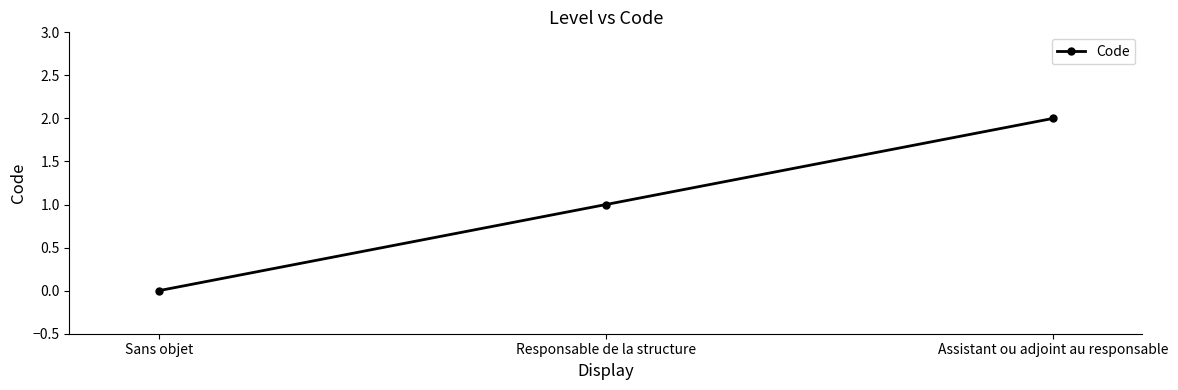

What is the sum of the values at Assistant ou adjoint au responsable and Responsable de la structure?

3